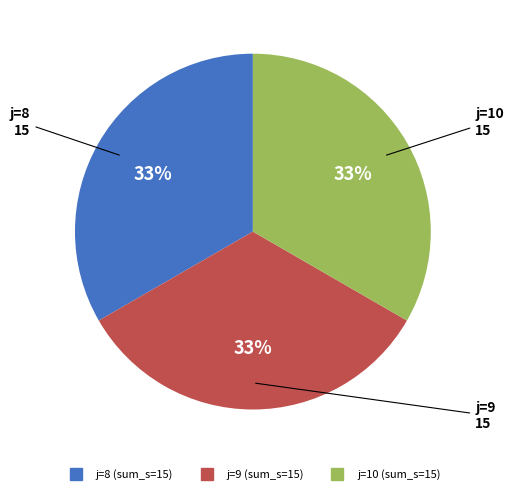

How many slices are in this pie chart?

3